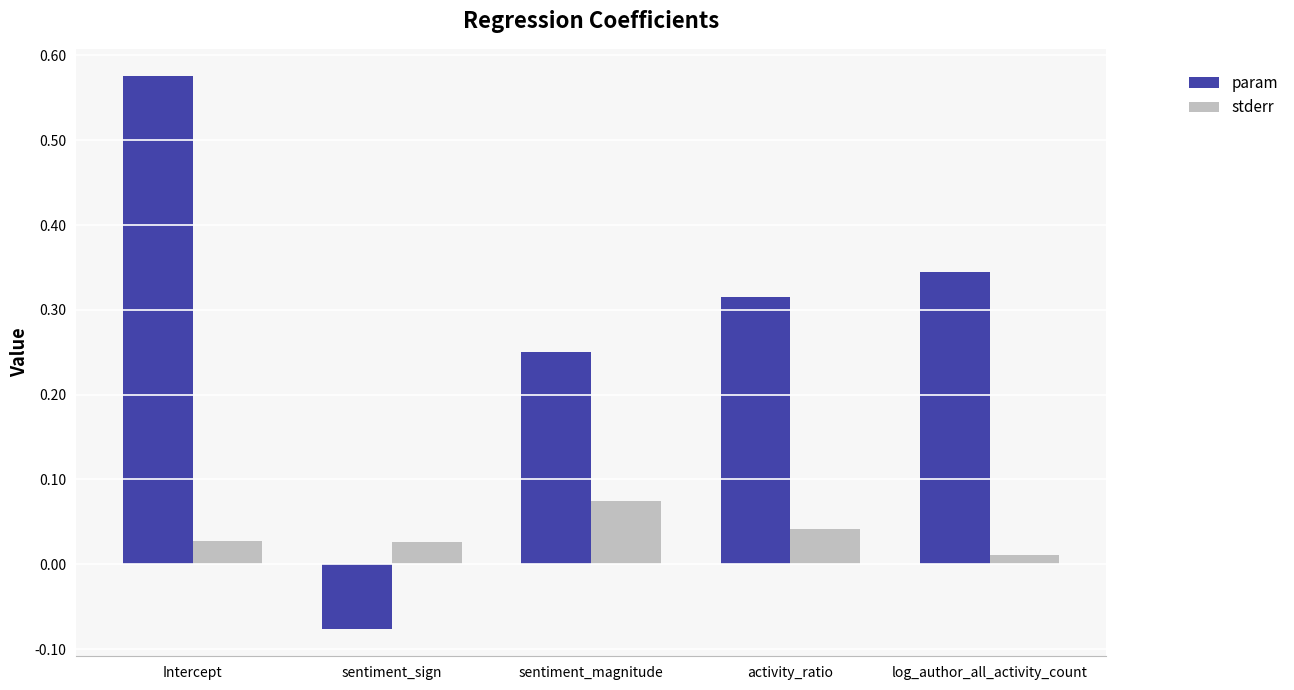

What are all the series names shown in the legend?

param, stderr